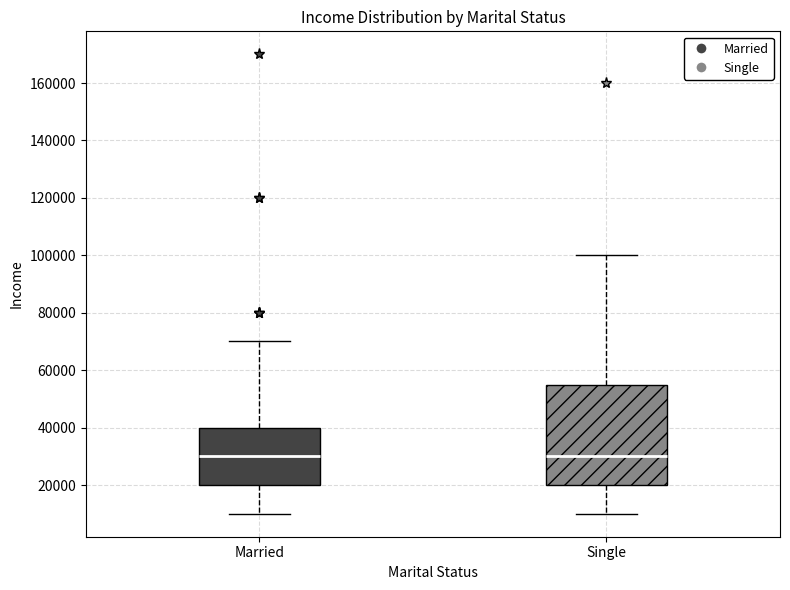

Reading left to right, read every box against the y-axis: the position of its median line, the range the box covers, and the ends of its whiskers. The values are not printed on the chart, so give them approximately, as read against the axis.

Married: median 30000, box 20000 to 40000, whiskers 10000 to 70000
Single: median 30000, box 20000 to 56000, whiskers 10000 to 100000